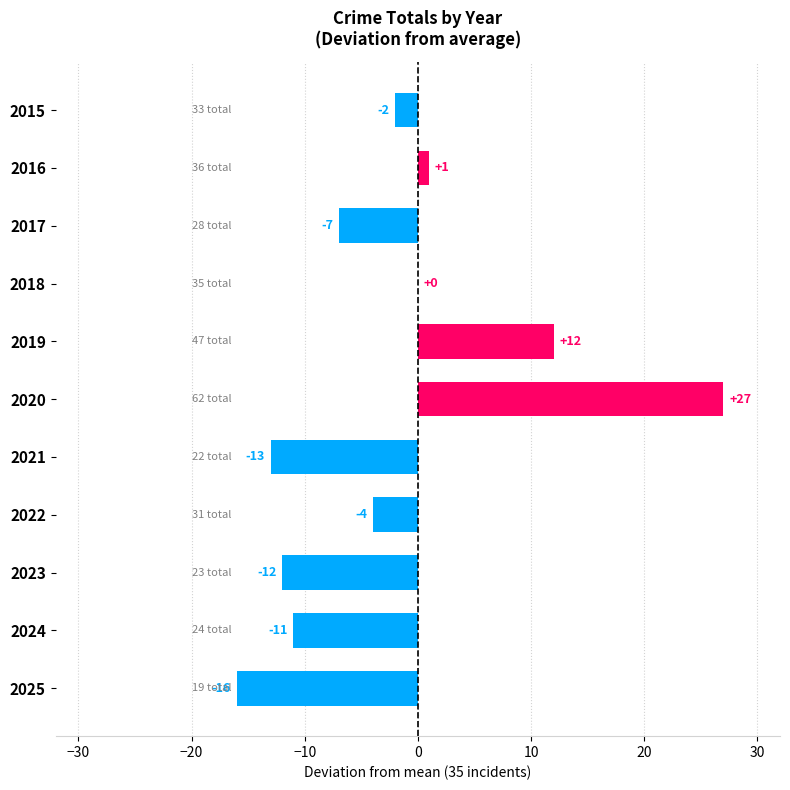

Reading top to bottom, extract all data points from this chart.

2015=-2	2016=1	2017=-7	2018=0	2019=12	2020=27	2021=-13	2022=-4	2023=-12	2024=-11	2025=-16